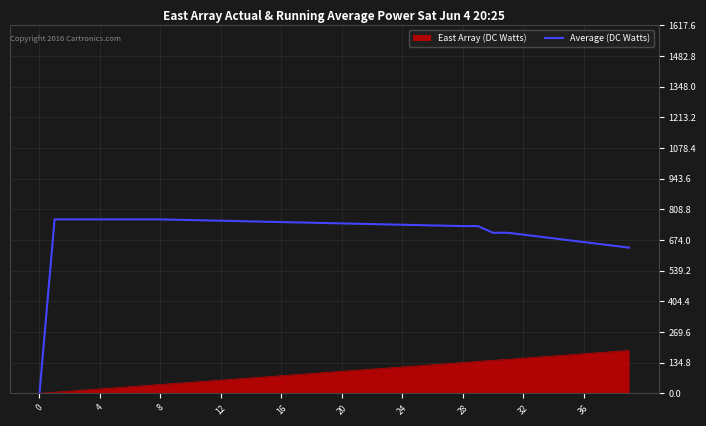

Which series has the largest total across all categories?

Average (DC Watts)